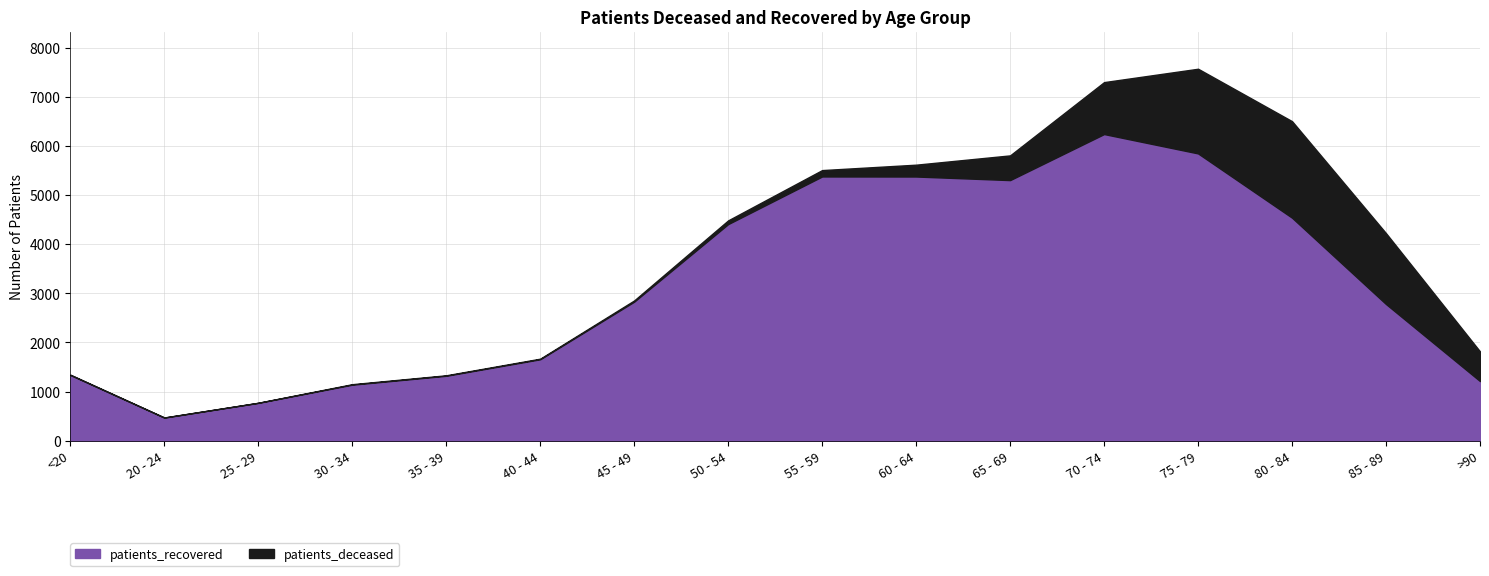

How many data points in patients_deceased are less than 130?

8